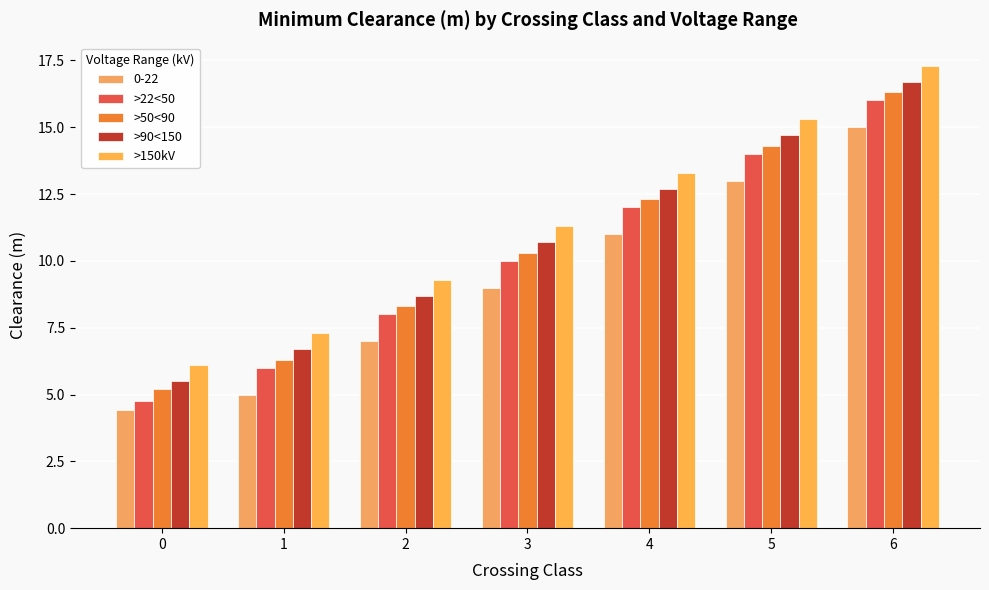

What is the difference between the >50<90 values at 0 and 5?

9.1